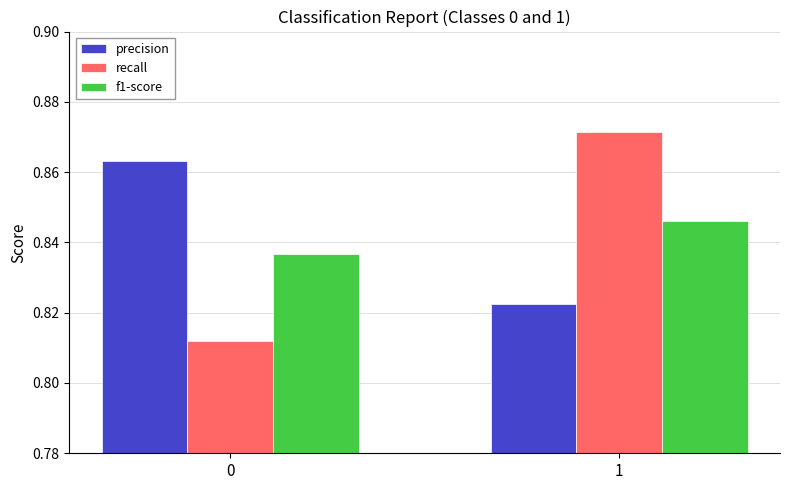

What is the sum of all f1-score values?

1.7